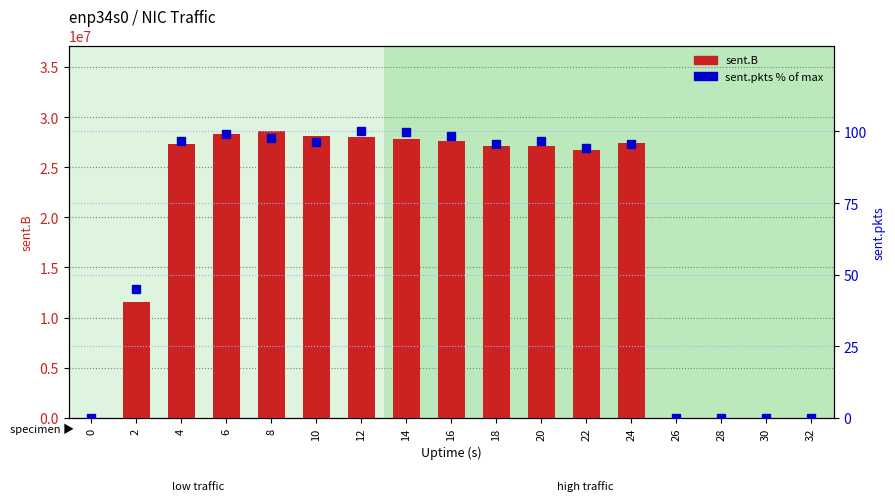

Reading left to right, transcribe all the data shown in this chart.

sent.B: 0.0	11544432.0	27320544.0	28337688.0	28559974.0	28127504.0	27971358.0	27832926.0	27647783.0	27139412.0	27126671.0	26709700.0	27393786.0	0.0	0.0	0.0	0.0
sent.pkts (% of max): 0.0	44.9	96.6	99.1	97.9	96.5	100.0	99.8	98.5	95.5	96.6	94.1	95.6	0.0	0.0	0.0	0.0